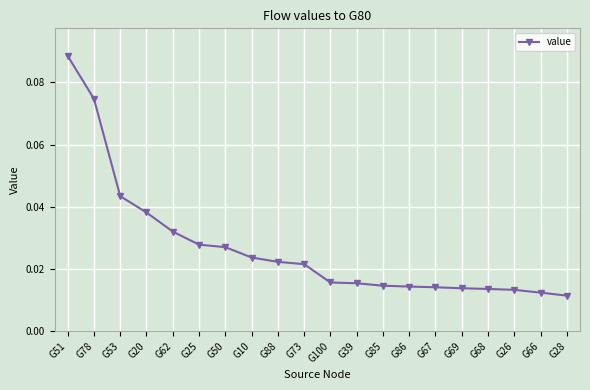

At which label is the value closest to 0?

G28